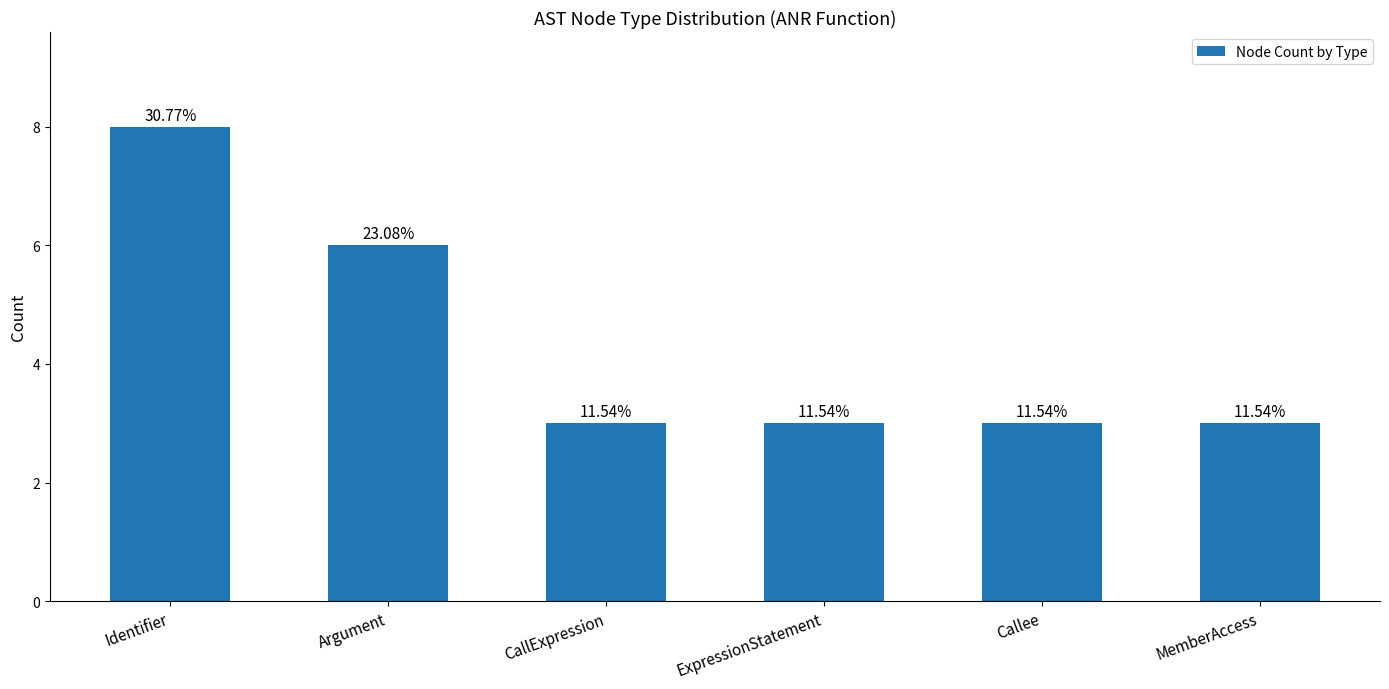

Which label corresponds to the largest value in the chart?

Identifier